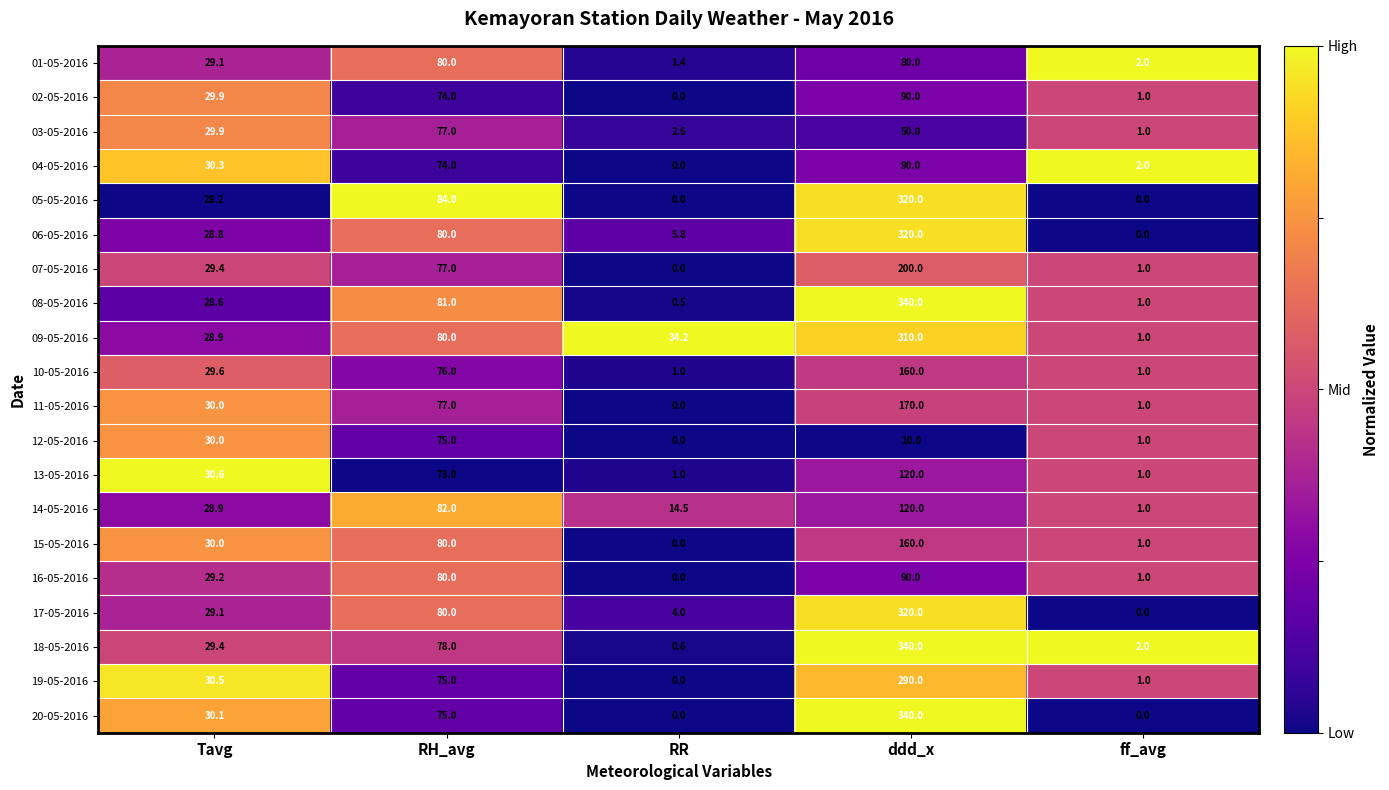

At which label does 20-05-2016 first exceed 30?

Tavg